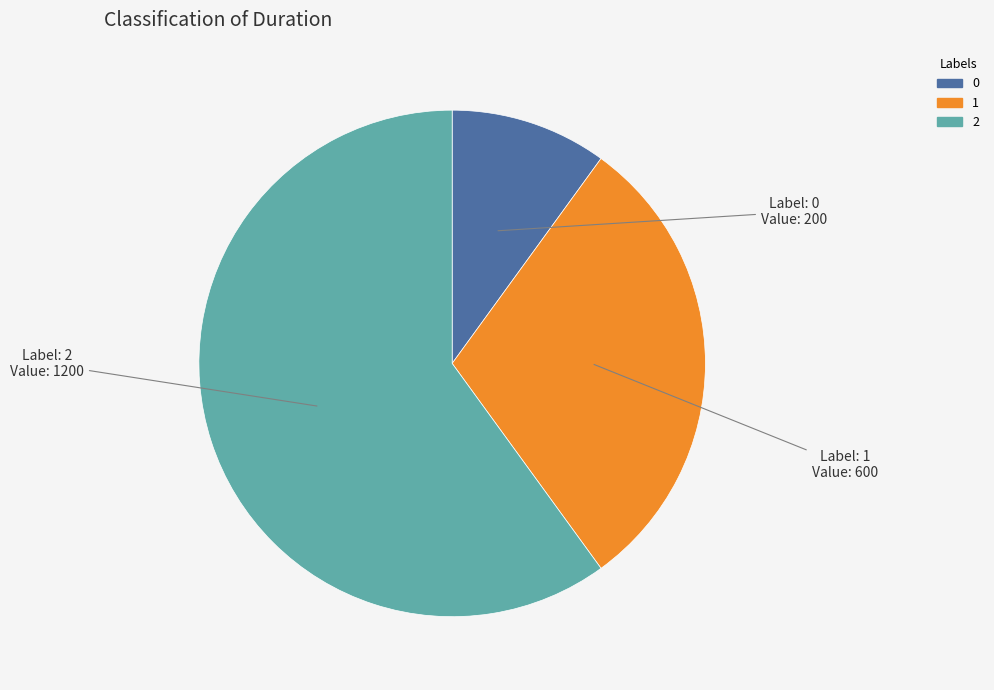

Combined, do 1 and 2 account for over 50%?

Yes